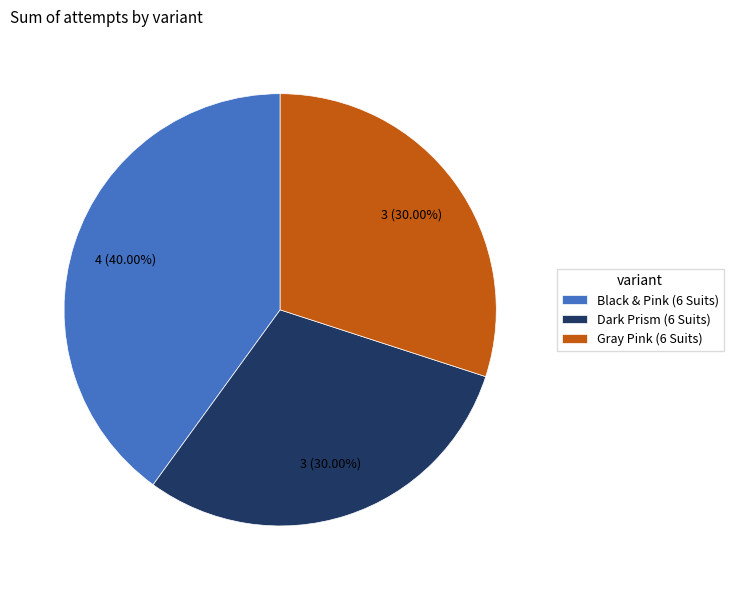

What is the ratio of the value at Gray Pink (6 Suits) to the value at Dark Prism (6 Suits)?

1.0